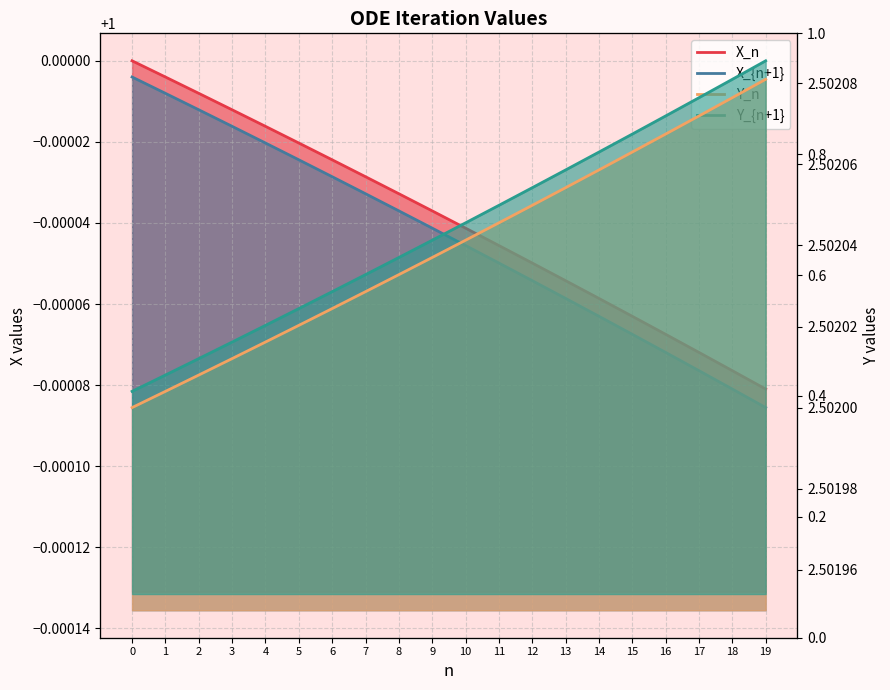

True or false: Y_n and X_n intersect in this chart.

False